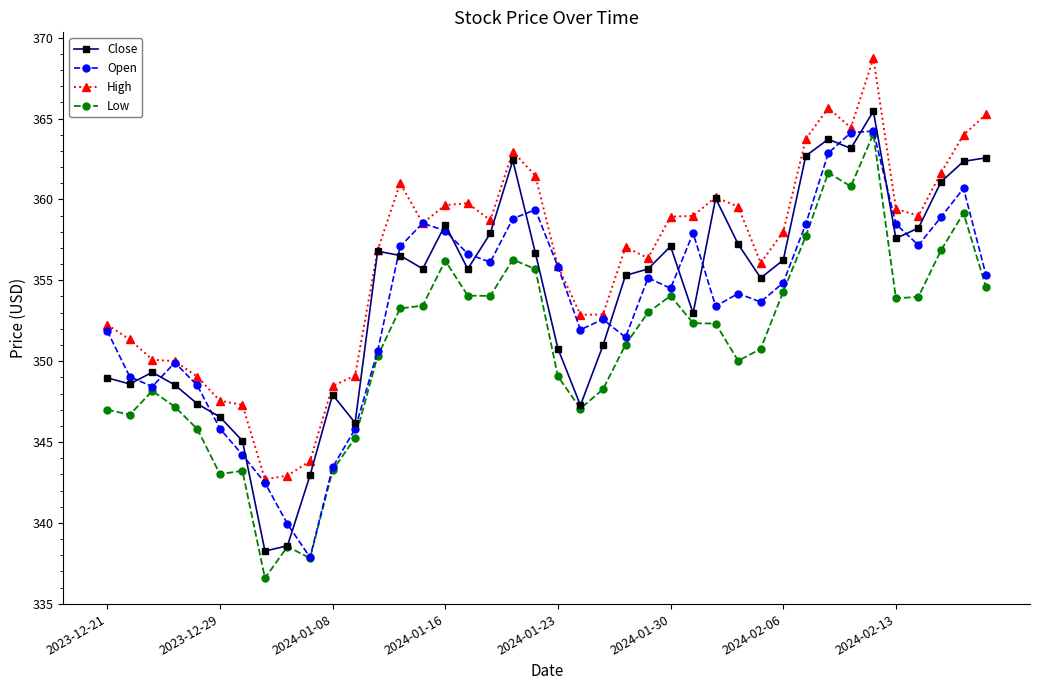

What is the value of the Close point at the 4th from the left?

348.5